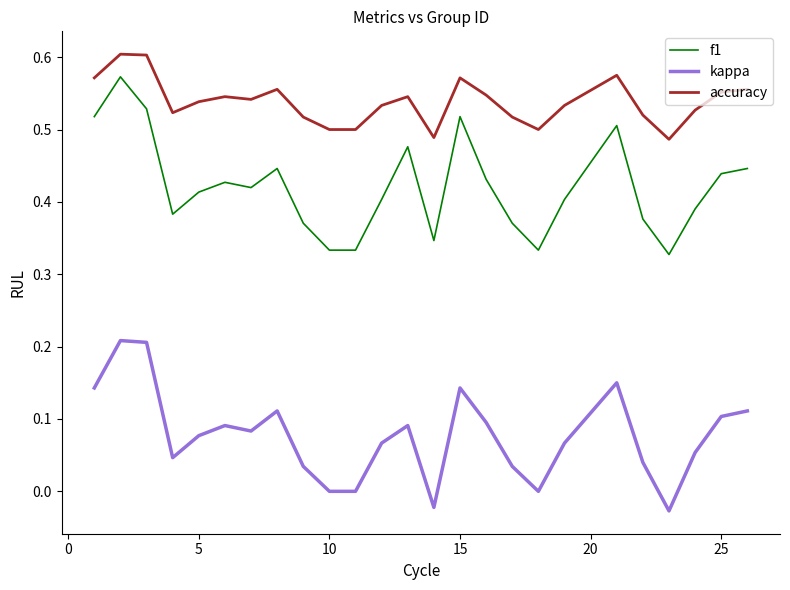

True or false: f1 and kappa intersect in this chart.

False